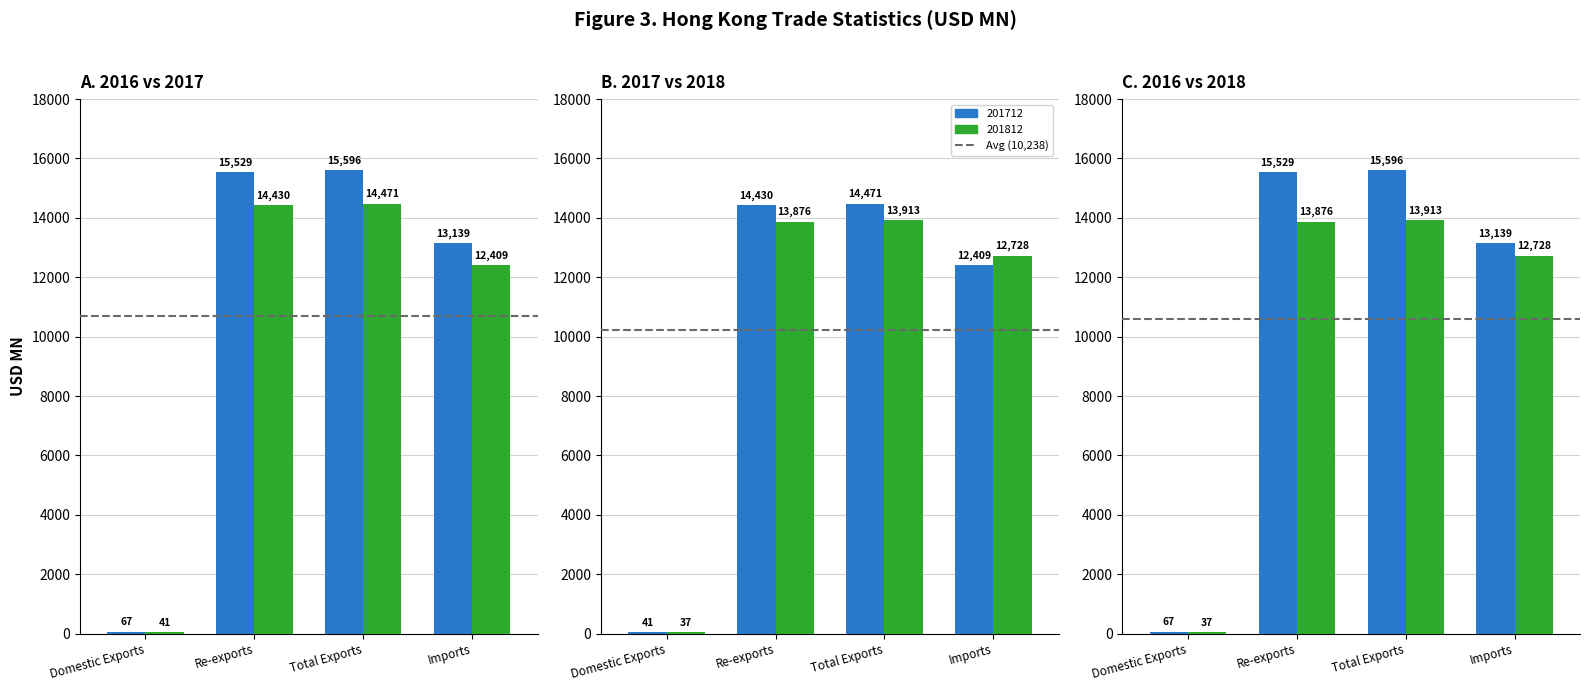

What is the sum of all Avg (10,710) values?

21420.0